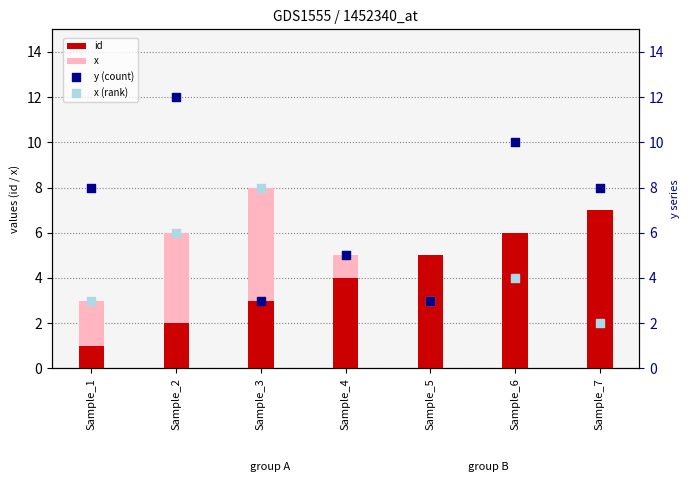

Which series contains the lowest Y value?

id